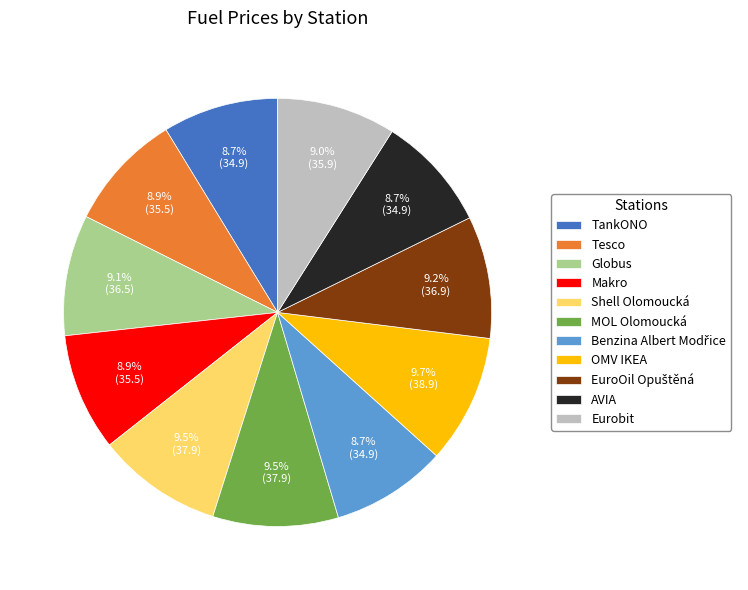

Is it true that Tesco is 9% of the pie?

True